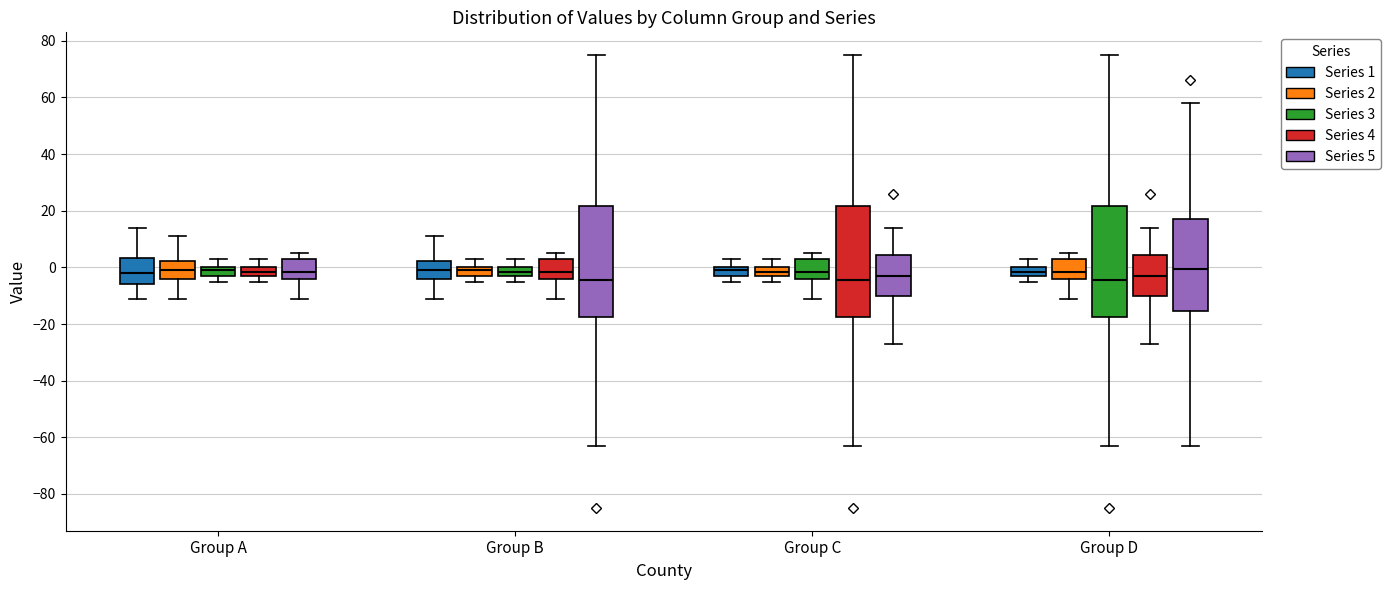

Reading left to right, transcribe this box plot: for each box, give where its median line is, the range the box spans, and where its two whiskers end, as read against the y-axis. The values are not printed on the chart, so give them approximately, as read against the axis.

Group A (Series 1): median -2, box -6 to 4, whiskers -10 to 14
Group A (Series 2): median 0, box -4 to 2, whiskers -10 to 12
Group A (Series 3): median 0 (just below the box's upper edge), box -2 to 0, whiskers -4 to 4
Group A (Series 4): median -2 (inside the box), box -2 to 0, whiskers -4 to 4
Group A (Series 5): median -2, box -4 to 4, whiskers -10 to 6
Group B (Series 1): median 0, box -4 to 2, whiskers -10 to 12
Group B (Series 2): median 0 (just below the box's upper edge), box -2 to 0, whiskers -4 to 4
Group B (Series 3): median -2 (inside the box), box -2 to 0, whiskers -4 to 4
Group B (Series 4): median -2, box -4 to 4, whiskers -10 to 6
Group B (Series 5): median -4, box -18 to 22, whiskers -62 to 76
Group C (Series 1): median 0 (just below the box's upper edge), box -2 to 0, whiskers -4 to 4
Group C (Series 2): median -2 (inside the box), box -2 to 0, whiskers -4 to 4
Group C (Series 3): median -2, box -4 to 4, whiskers -10 to 6
Group C (Series 4): median -4, box -18 to 22, whiskers -62 to 76
Group C (Series 5): median -2, box -10 to 4, whiskers -26 to 14
Group D (Series 1): median -2 (inside the box), box -2 to 0, whiskers -4 to 4
Group D (Series 2): median -2, box -4 to 4, whiskers -10 to 6
Group D (Series 3): median -4, box -18 to 22, whiskers -62 to 76
Group D (Series 4): median -2, box -10 to 4, whiskers -26 to 14
Group D (Series 5): median 0, box -16 to 18, whiskers -62 to 58